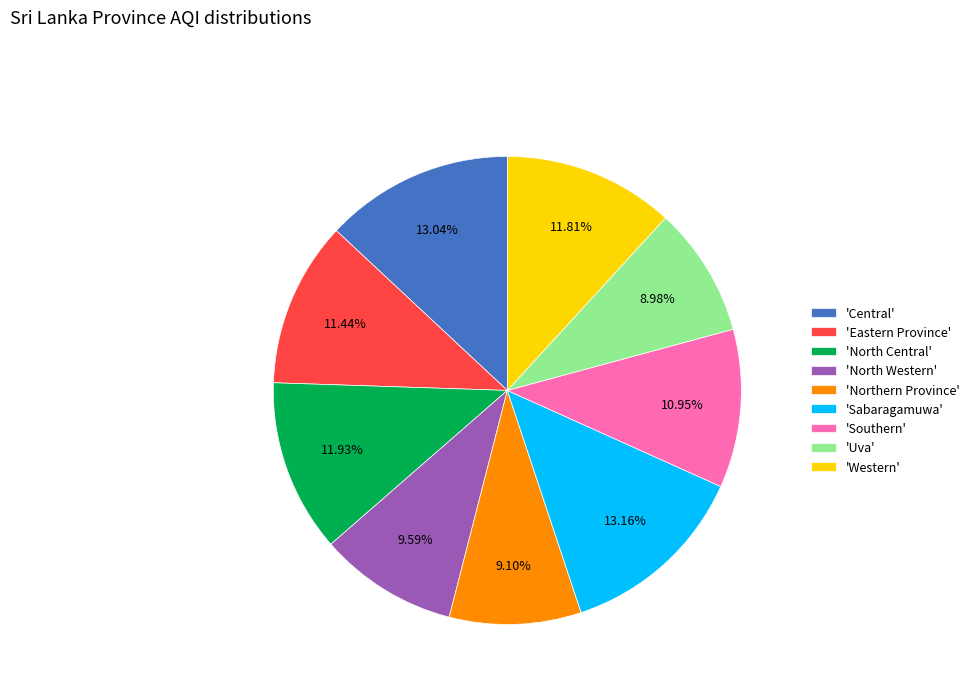

What is the ratio of the value at 'North Central' to the value at 'Eastern Province'?

1.0